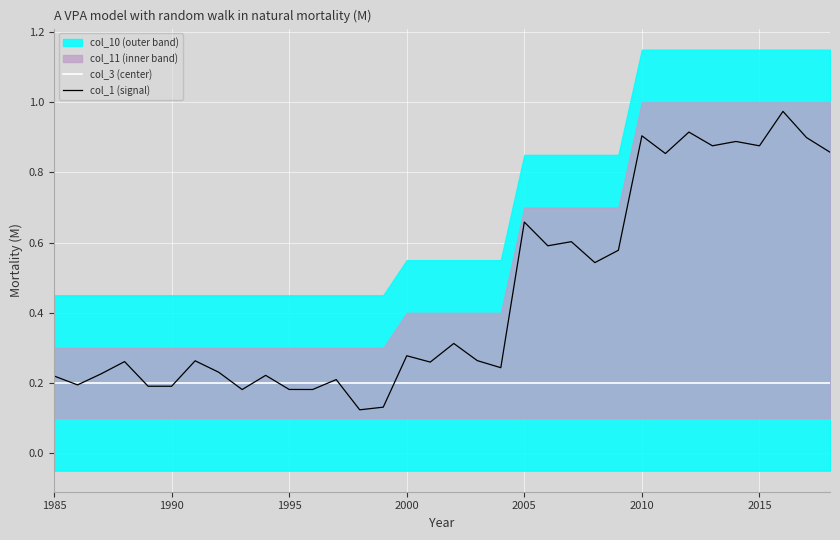

The col_3 (center) series shows 0.3 at 2005. True or false?

False